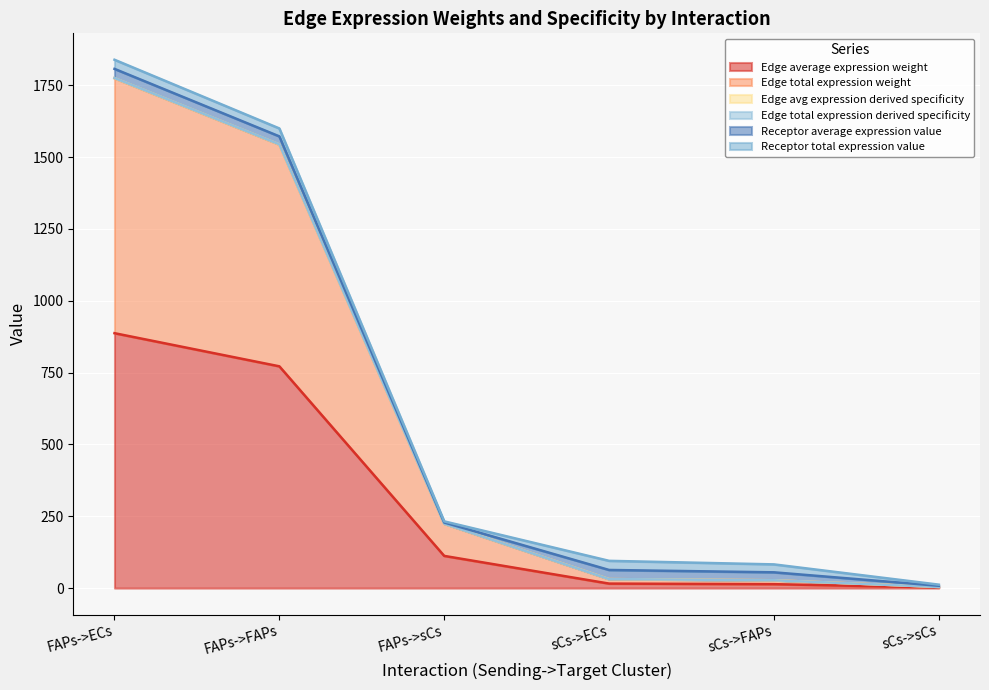

What is the sum of the Edge total expression derived specificity values at FAPs->sCs and sCs->sCs?

228.2